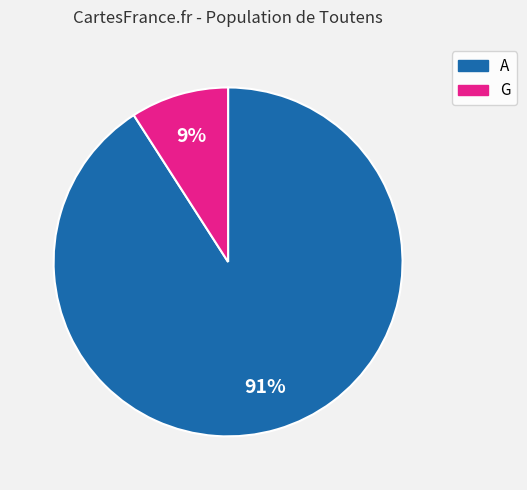

Do A and G together represent more than half of the pie?

Yes